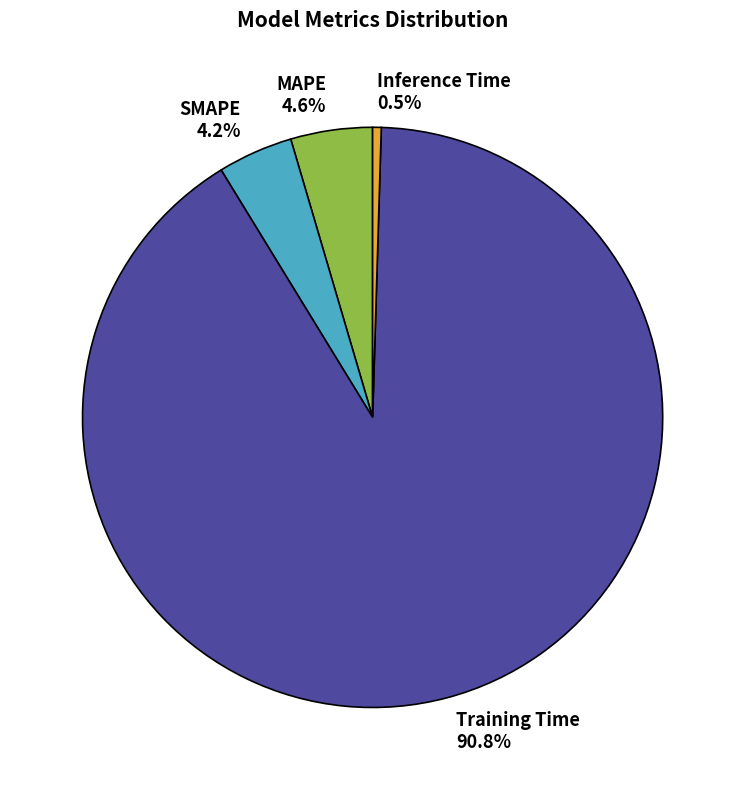

Count the number of slices in the pie.

4